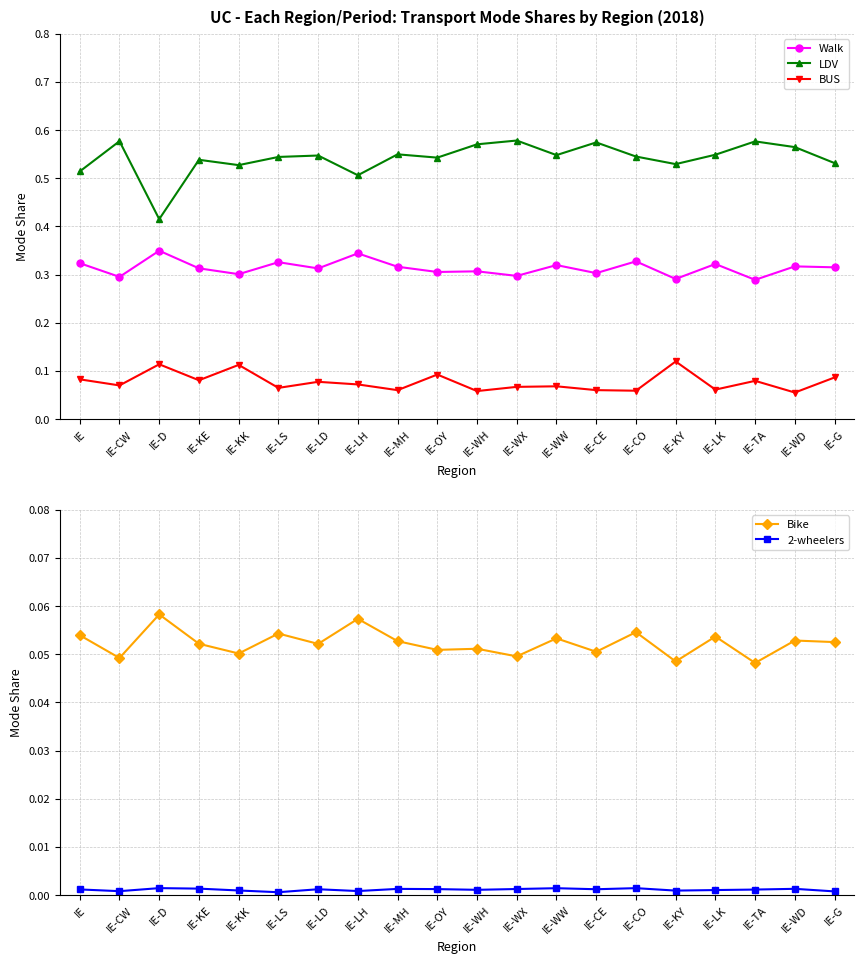

At which category is the sum across all series the highest?

IE-TA